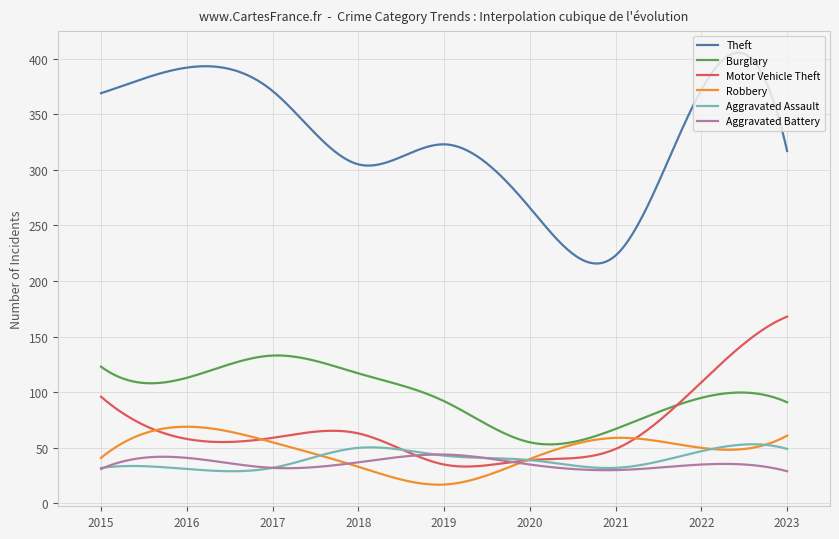

What is the greatest value displayed?

405.5